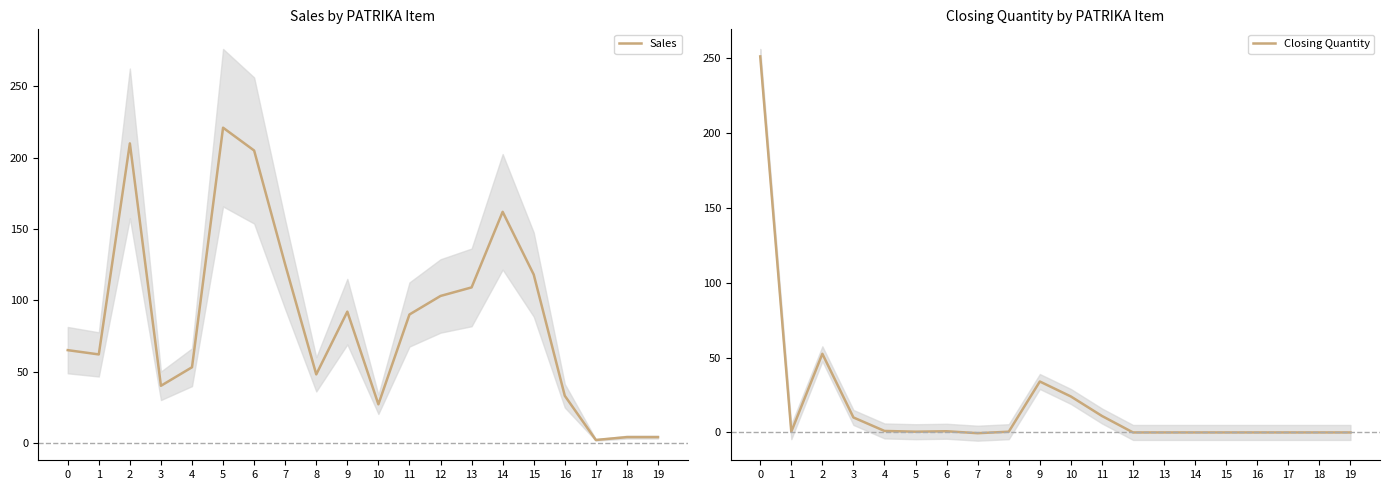

List the labels in order of Sales value, largest first.

5, 2, 6, 14, 7, 15, 13, 12, 9, 11, 0, 1, 4, 8, 3, 16, 10, 18, 19, 17